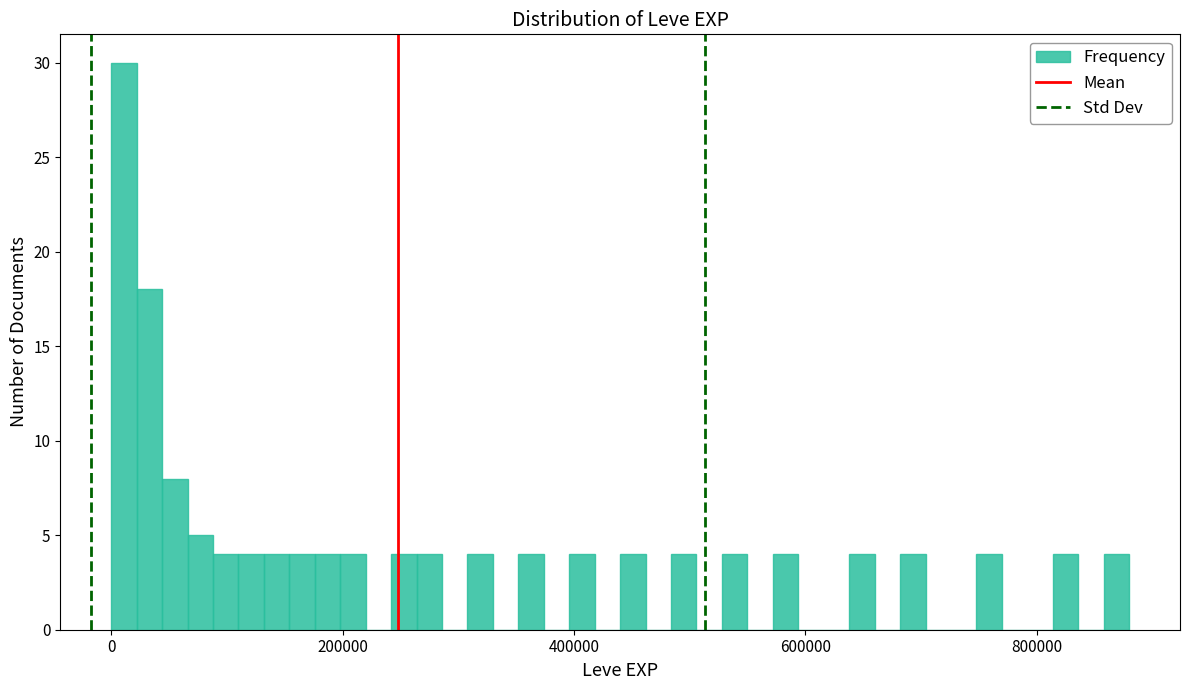

Around what value on the x-axis is the tallest bar? Give the approximate position of its centre, as read against the axis.

20000